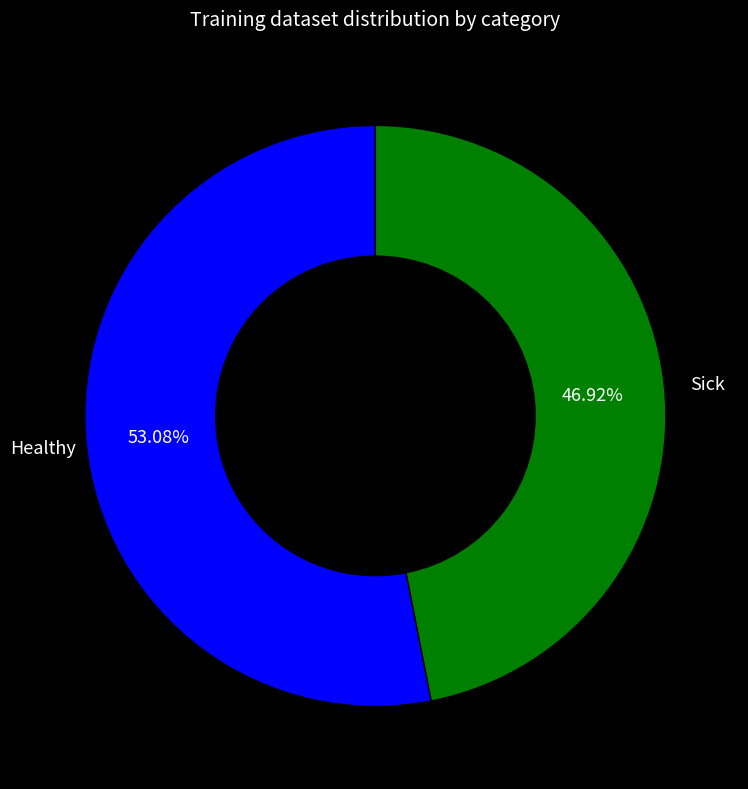

How many slices are in this pie chart?

2